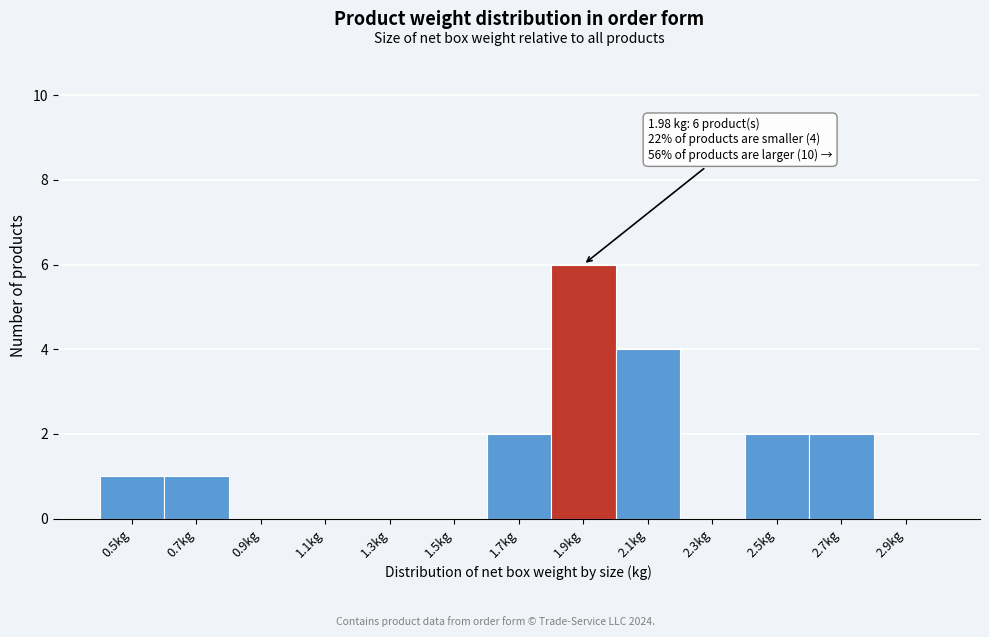

Reading left to right, transcribe all the data shown in this chart.

0.5kg=1	0.7kg=1	0.9kg=0	1.1kg=0	1.3kg=0	1.5kg=0	1.7kg=2	1.9kg=6	2.1kg=4	2.3kg=0	2.5kg=2	2.7kg=2	2.9kg=0